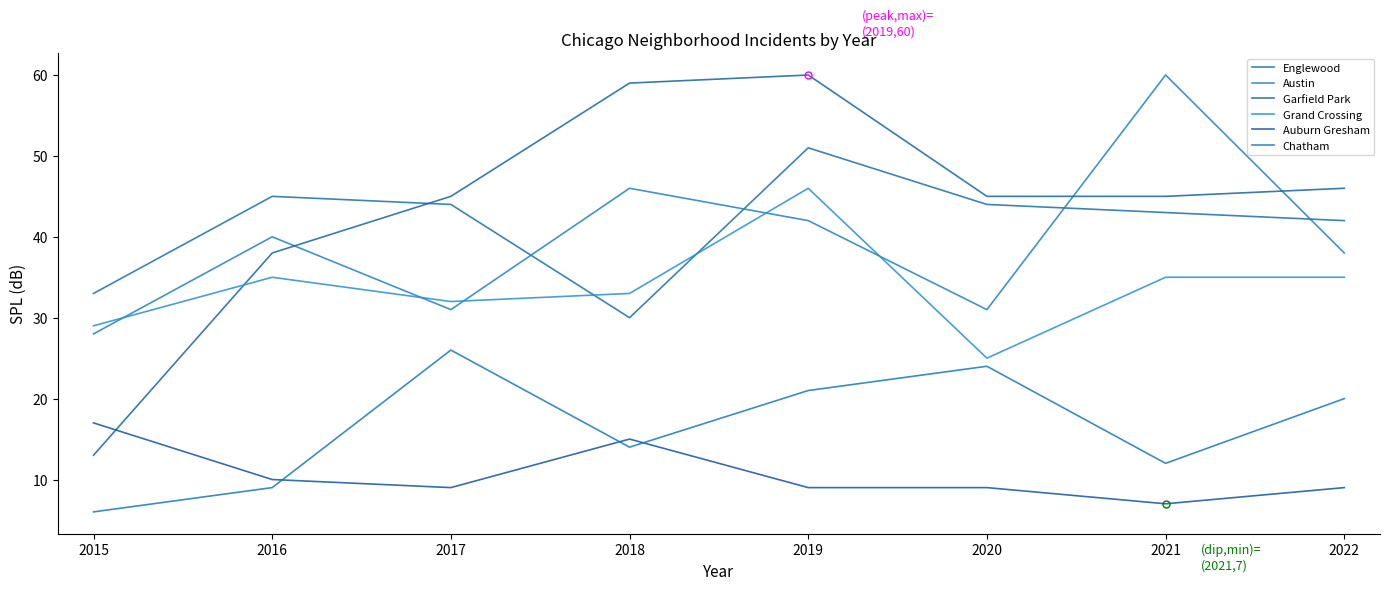

Between 2020 and 2022, which is larger?

2020